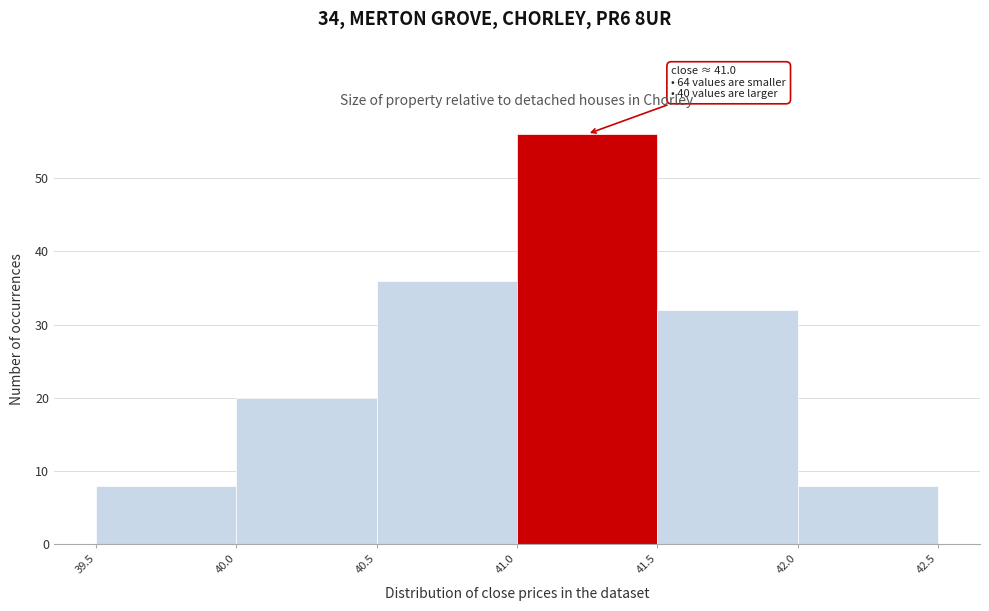

Which range on the x-axis has the tallest bar?

41.0 to 41.5